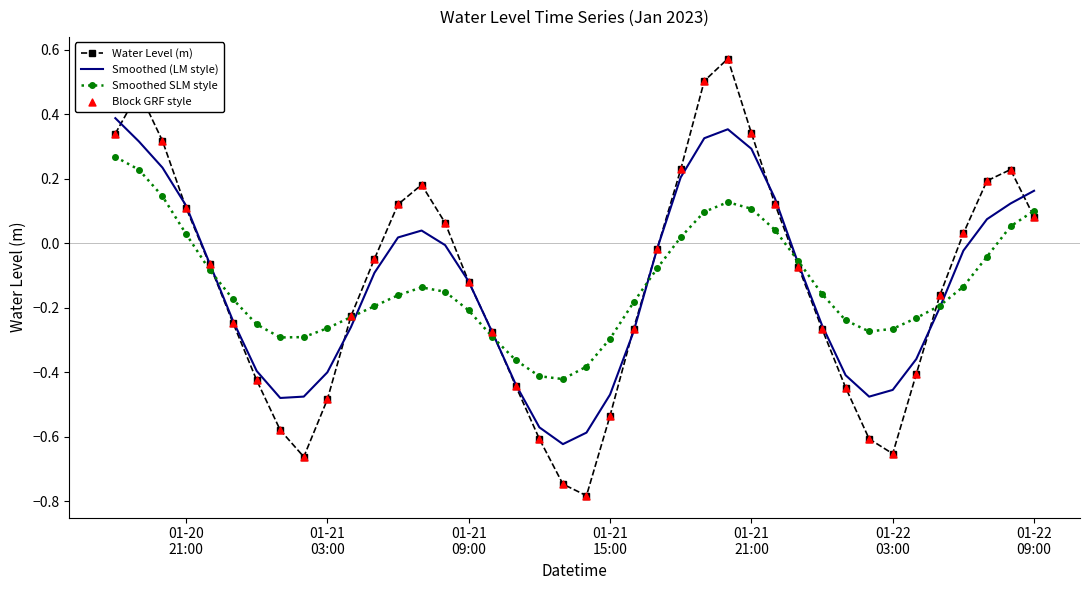

Which series has the widest spread of values?

Water Level (m)